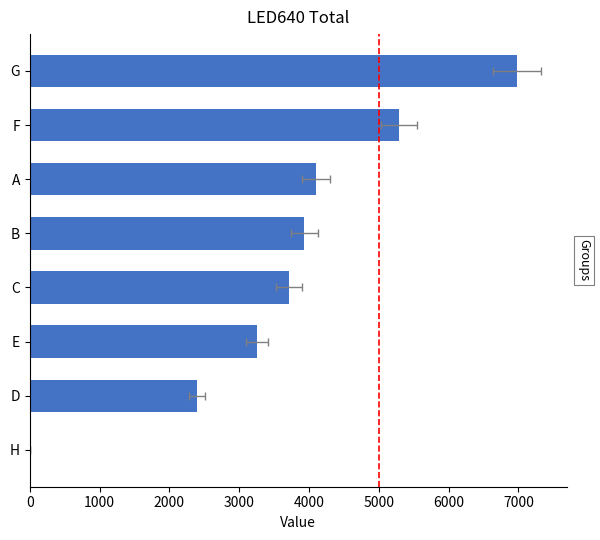

What is the greatest value displayed?

6981.4